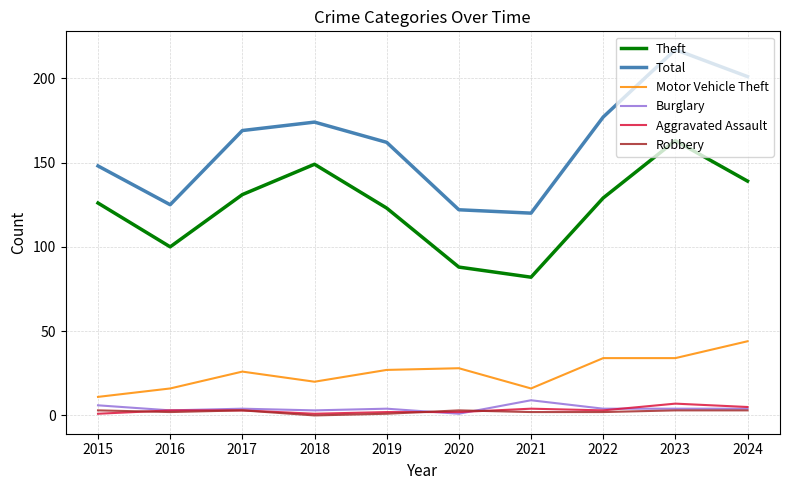

Is the value of Robbery at 2022 greater than the value of Total at 2019?

No